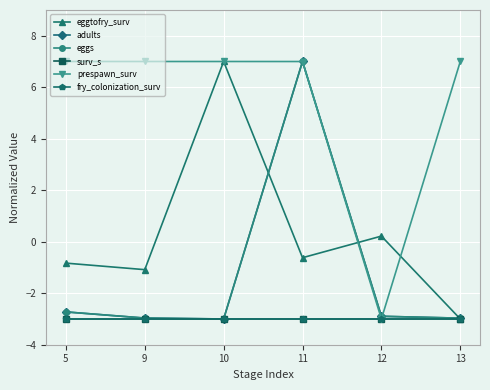

Does the chart have visible grid lines?

Yes